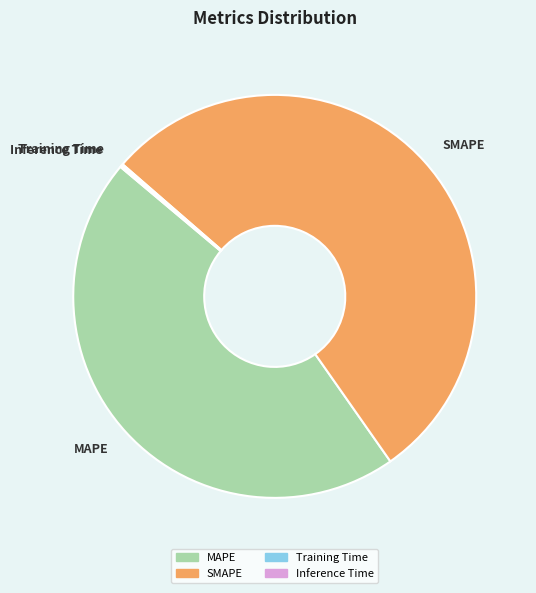

What is the majority slice?

SMAPE